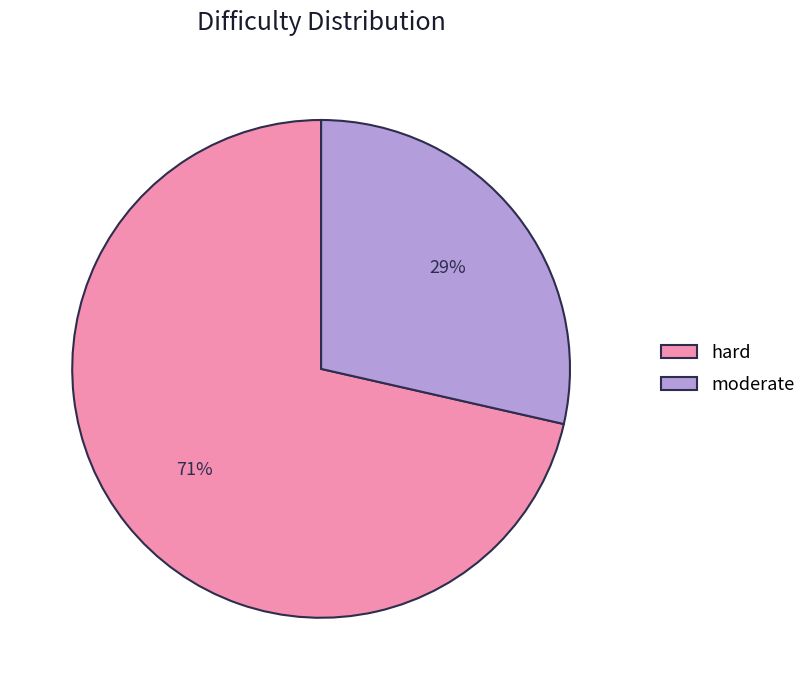

To the nearest percent, what is the average slice percentage?

50%